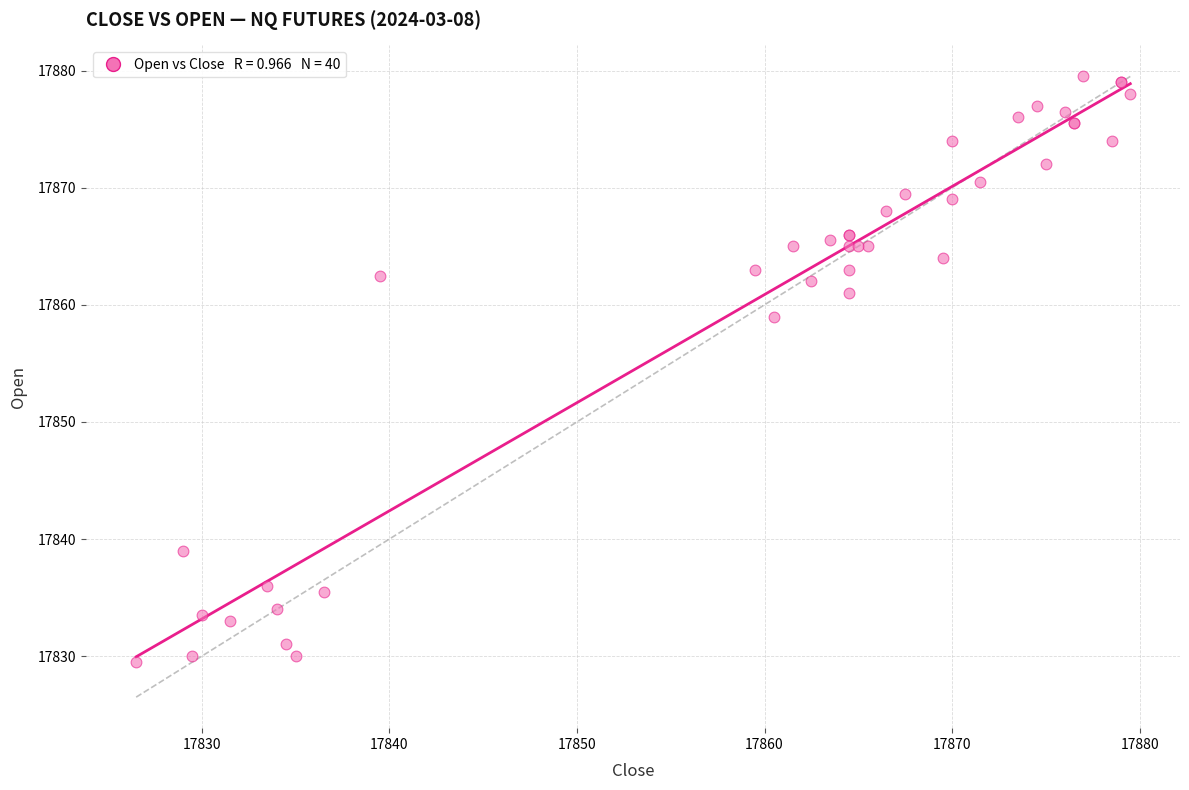

What Y value in the scatter plot is closest to 17854?

17859.0